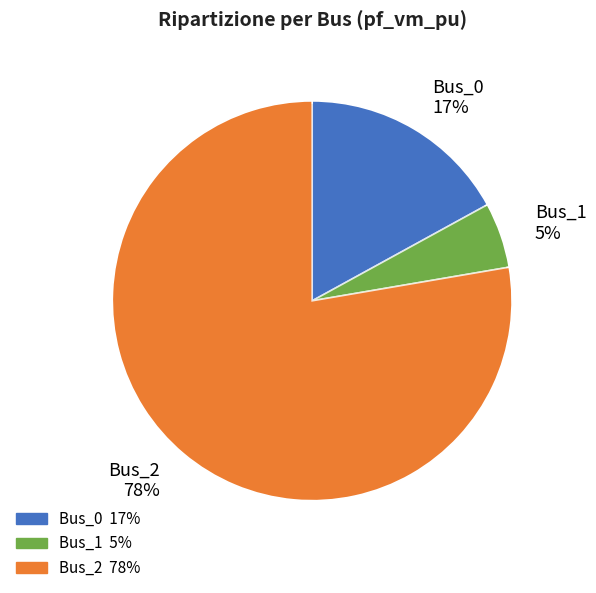

Rank the categories by value from highest to lowest.

Bus_2, Bus_0, Bus_1